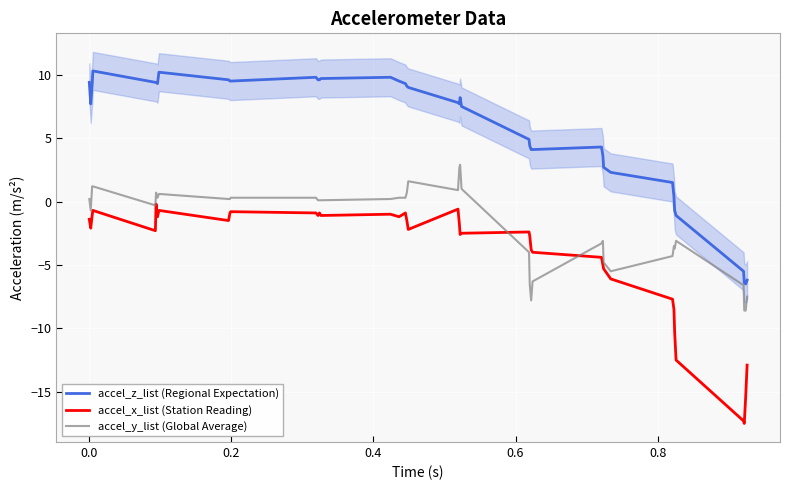

How many values in the accel_y_list (Global Average) series exceed 0?

22